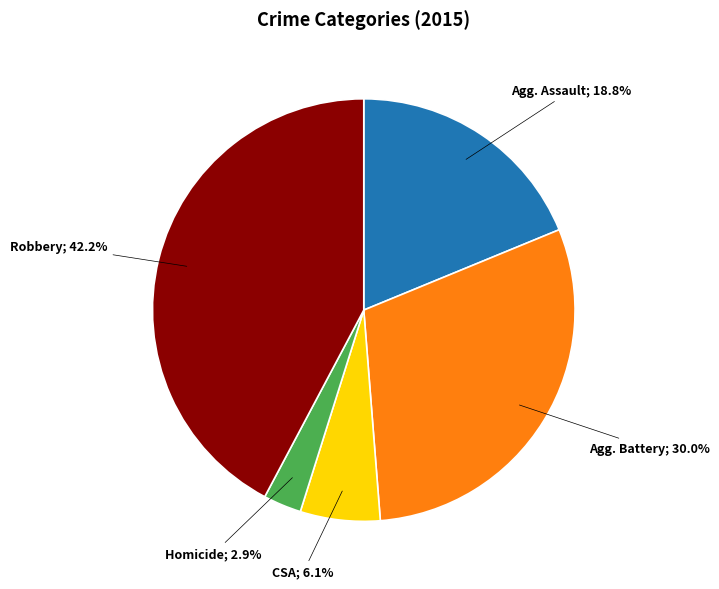

Is there a majority slice in this chart?

No